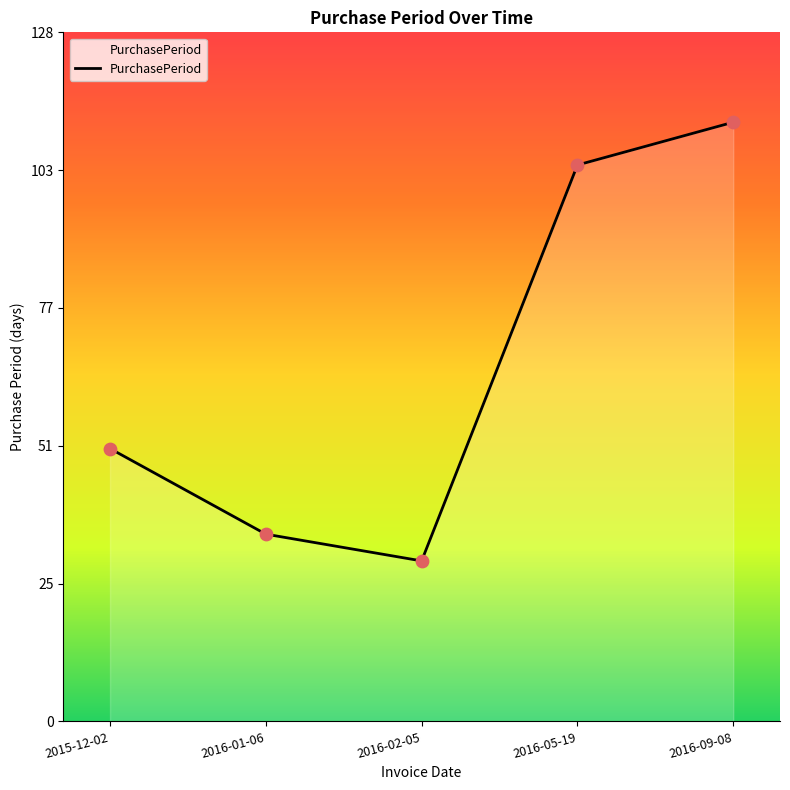

Which has a higher value, 2016-09-08 or 2016-01-06?

2016-09-08